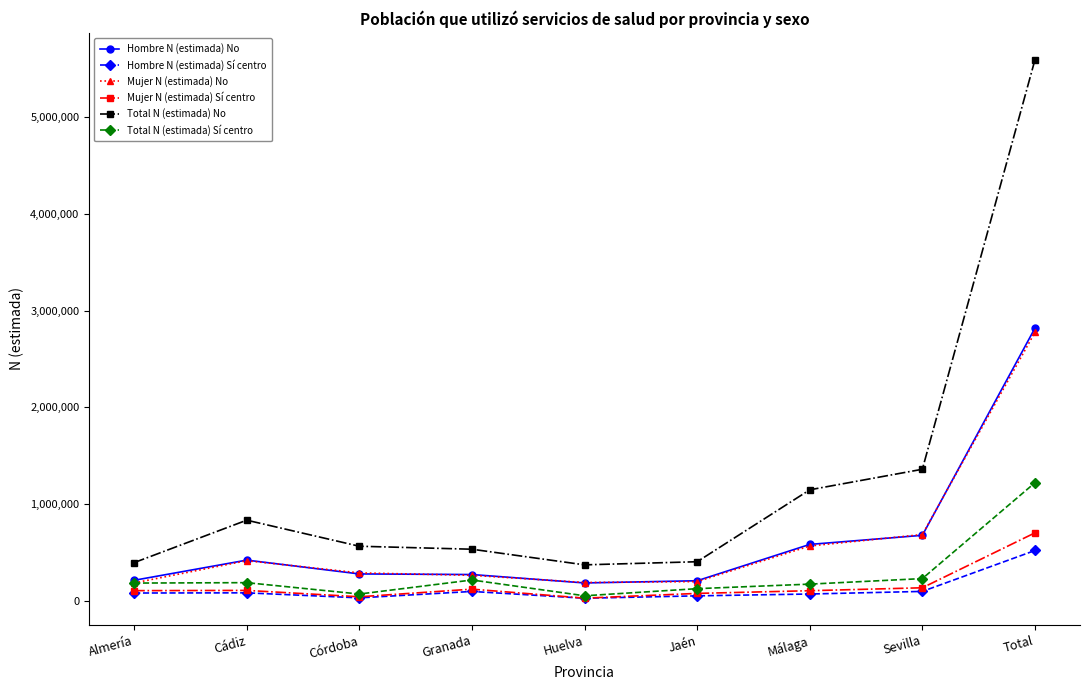

At which label does Mujer N (estimada) No first exceed 286525?

Cádiz